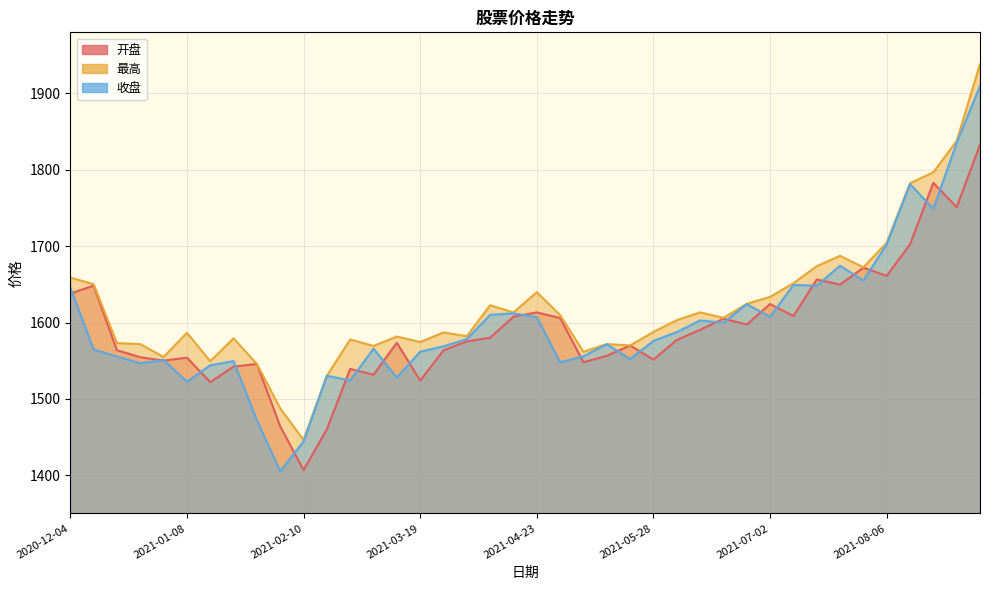

What are all the series names shown in the legend?

开盘, 最高, 收盘